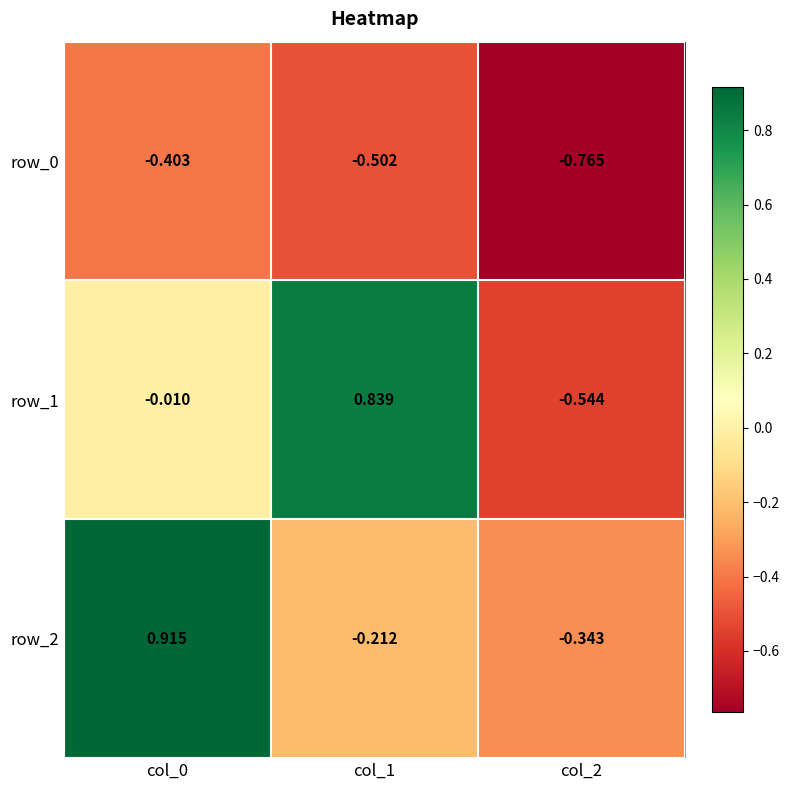

Is the value of row_2 at col_1 greater than the value of row_0 at col_1?

Yes